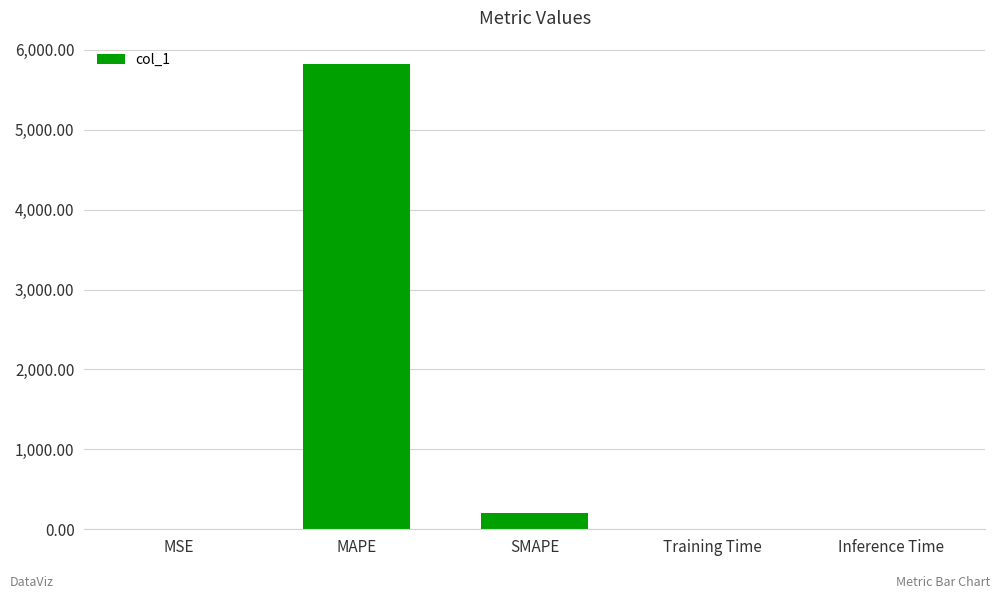

The chart shows a value of 200.0 at SMAPE. True or false?

True